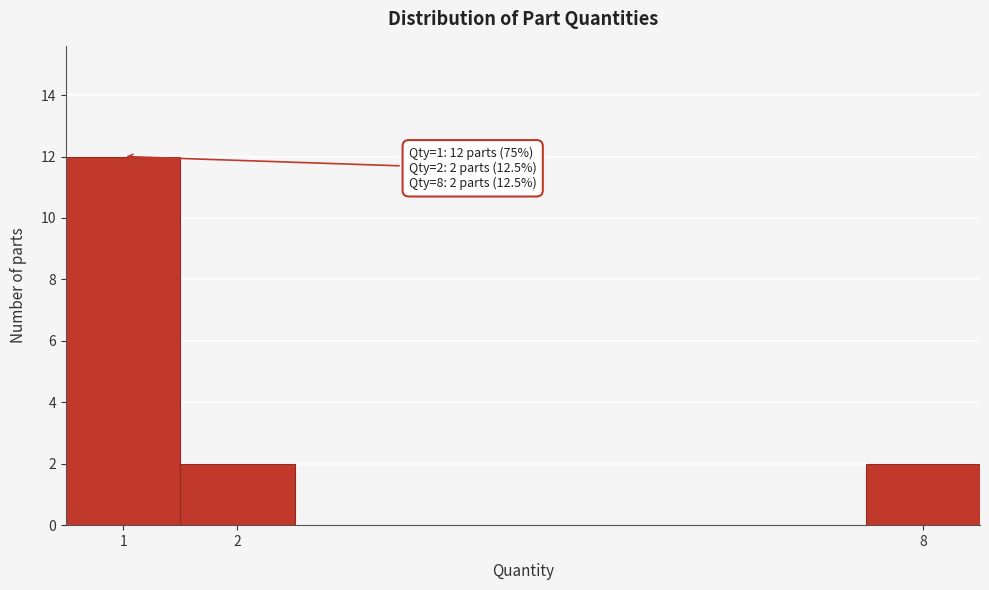

Over which range of the x-axis is the bar tallest?

0.5 to 1.5